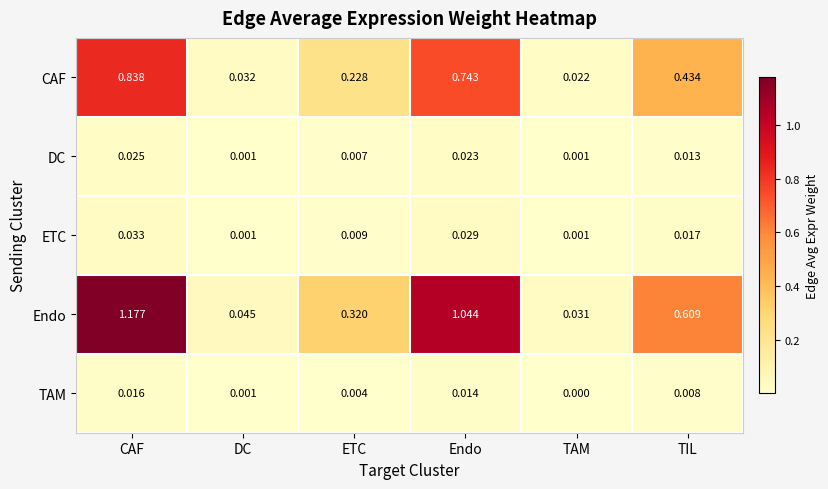

At which label does TAM reach its peak?

CAF